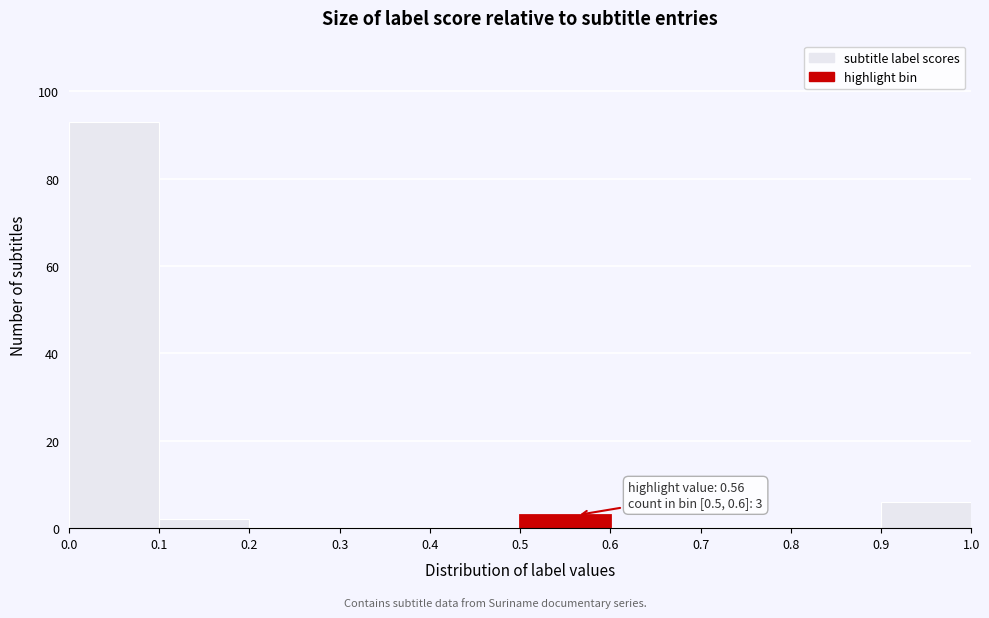

Over which range of the x-axis is the bar tallest?

0.0 to 0.1